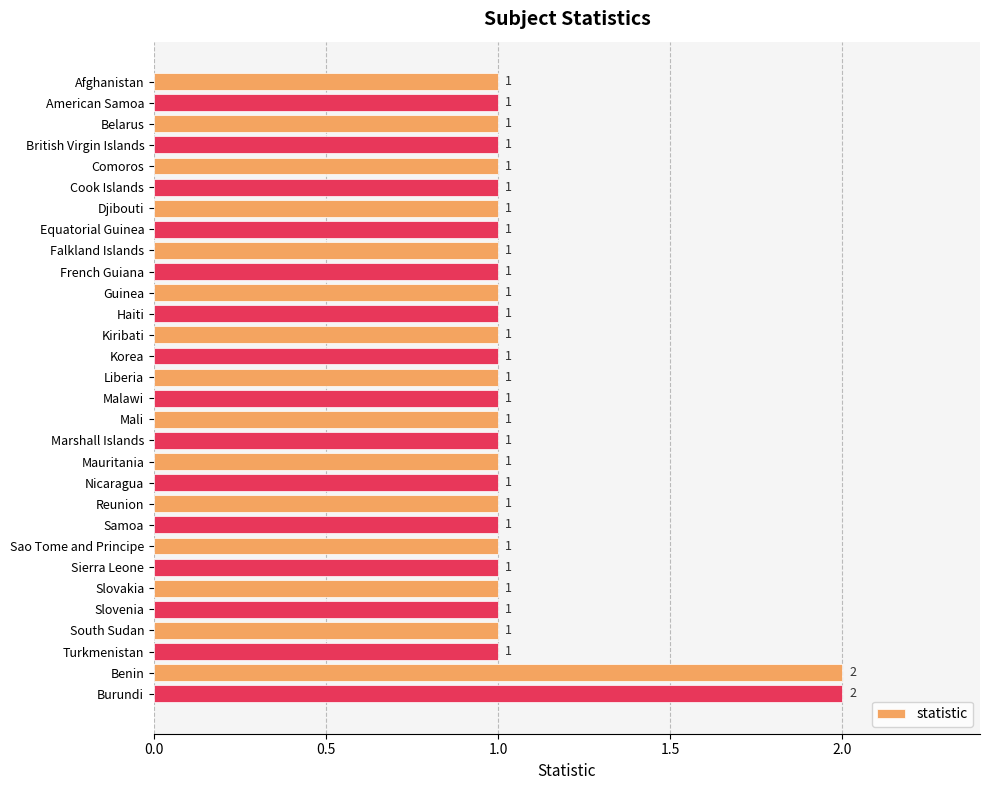

Is it true that the value at Kiribati is 2?

False